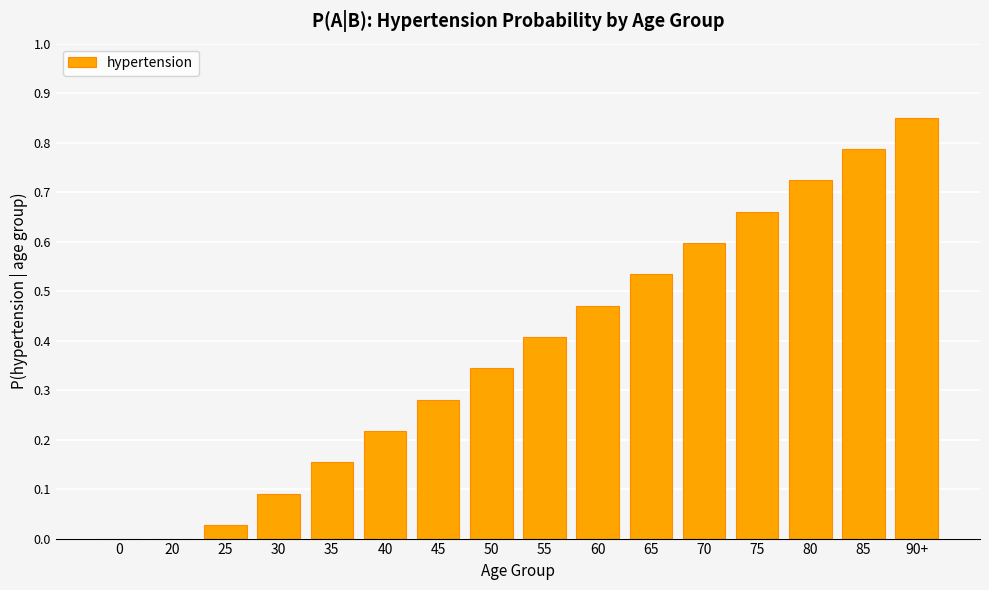

Is it true that the value at 35 is 0.1?

False